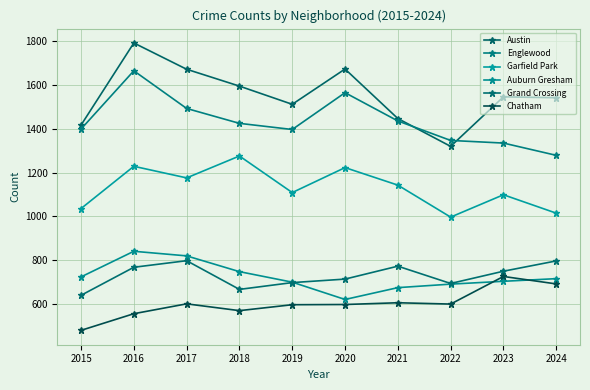

What is the spread (max minus min) of values at 2016?

1236